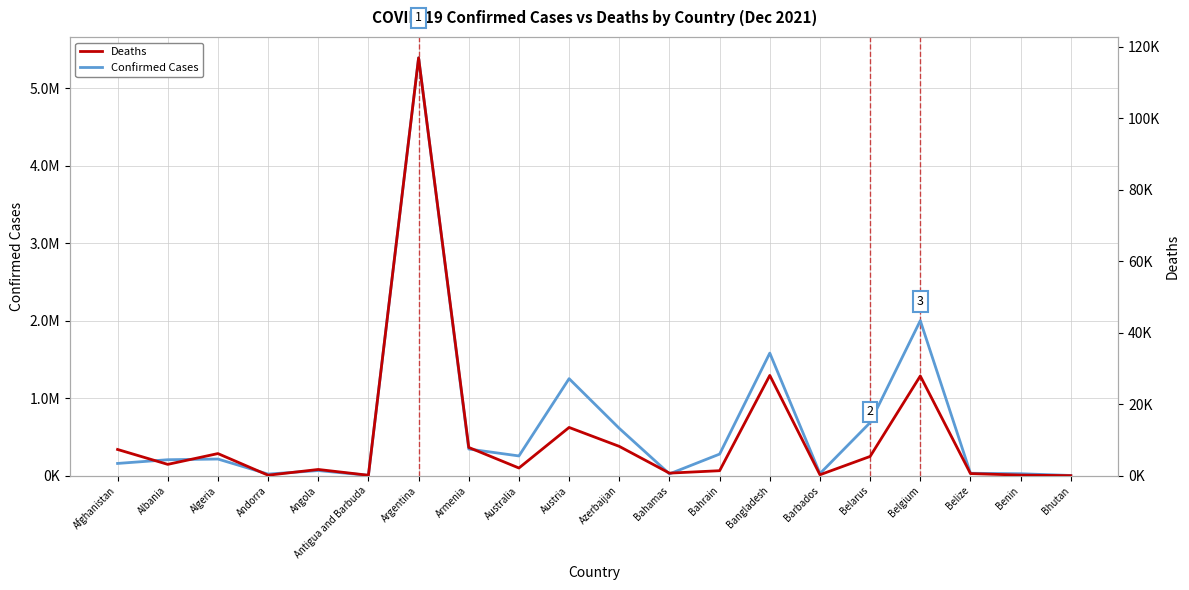

At which category does Confirmed Cases reach its first local valley?

Andorra